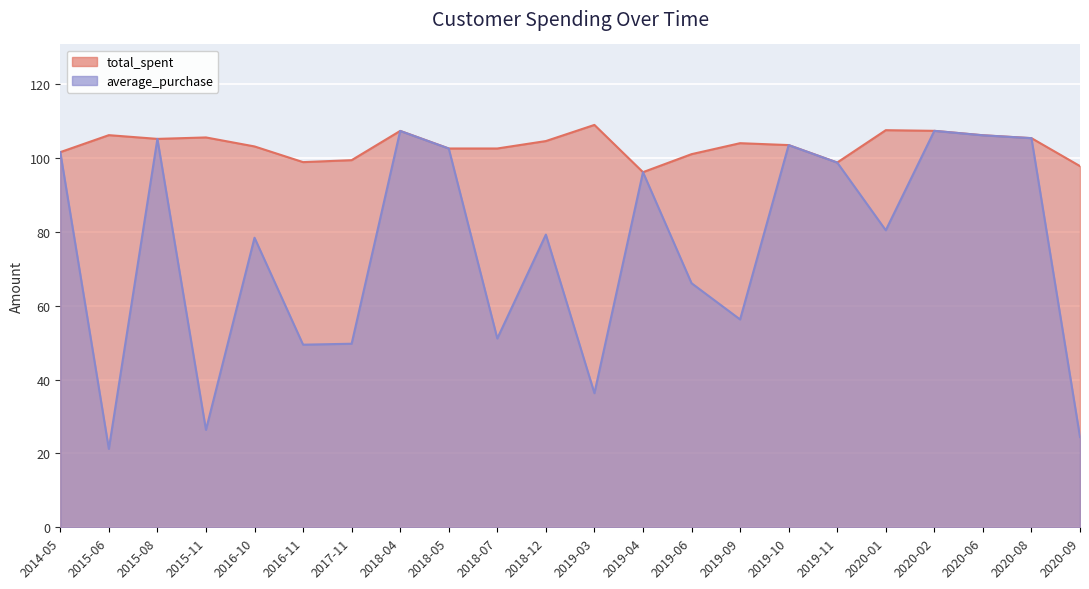

True or false: total_spent and average_purchase intersect in this chart.

False